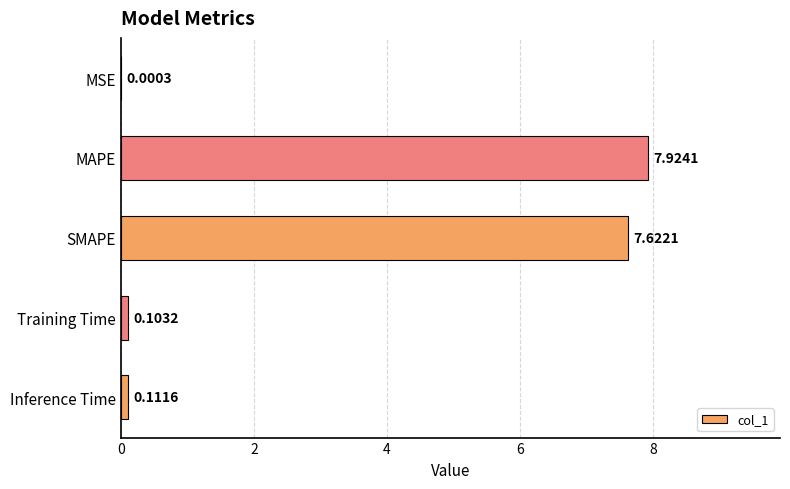

What is the change in value from SMAPE to Training Time?

-7.5